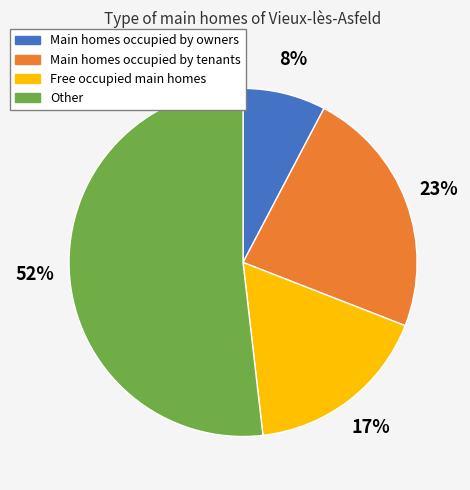

Is there a majority slice in this chart?

Yes